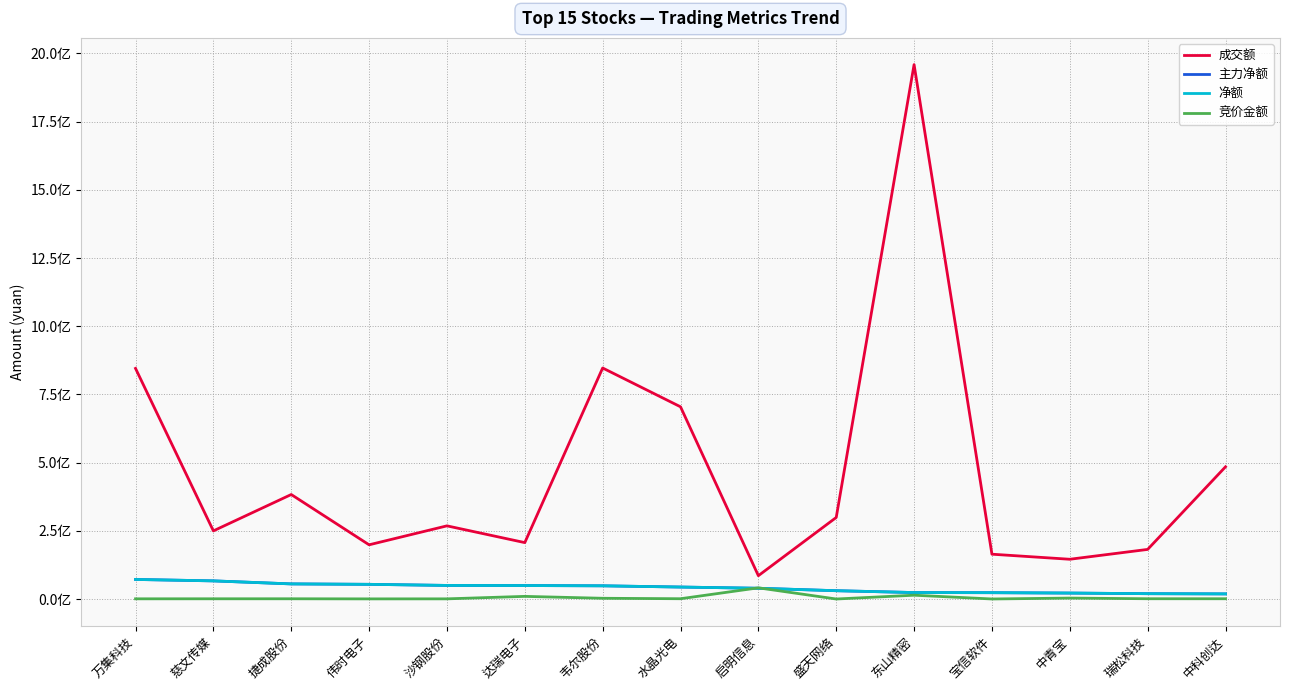

Does the chart display data point markers on the line(s)?

No